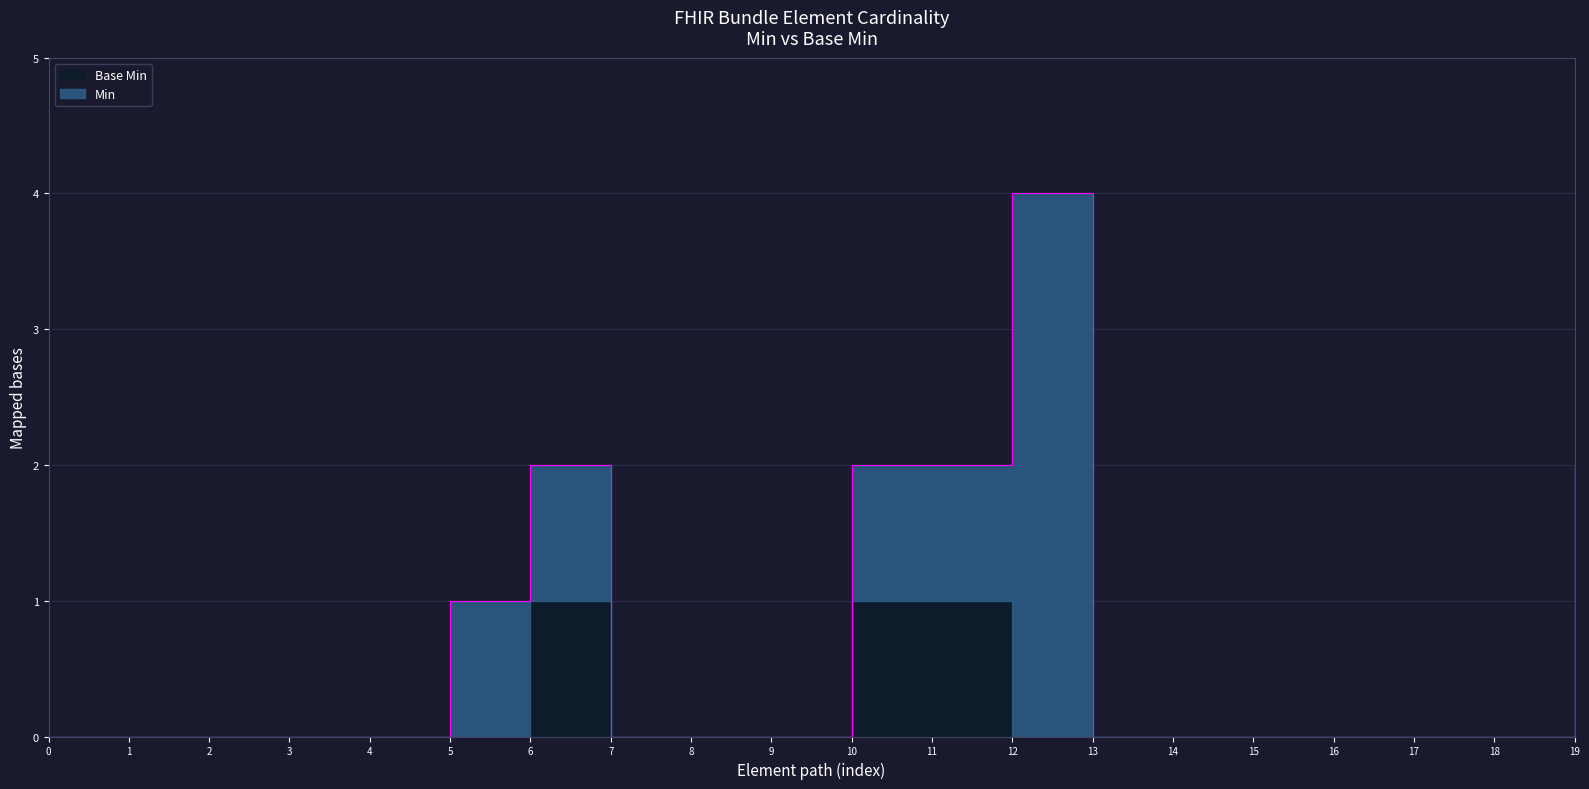

At Bundle.link.relation, list the series in order from smallest to largest.

Min, Base Min